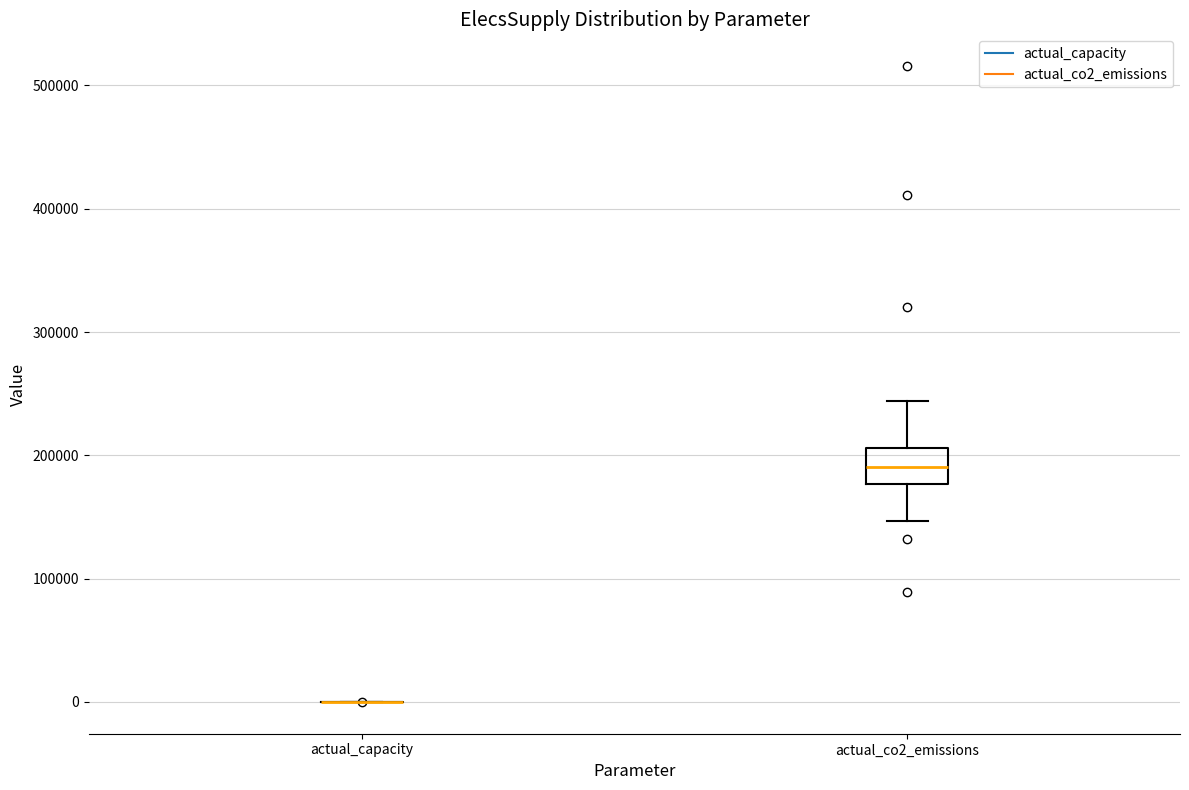

Reading left to right, read every box against the y-axis: the position of its median line, the range the box covers, and the ends of its whiskers. The values are not printed on the chart, so give them approximately, as read against the axis.

actual_capacity: box collapsed to a line at 0, whiskers 0 to 0
actual_co2_emissions: median 190000, box 180000 to 210000, whiskers 150000 to 240000